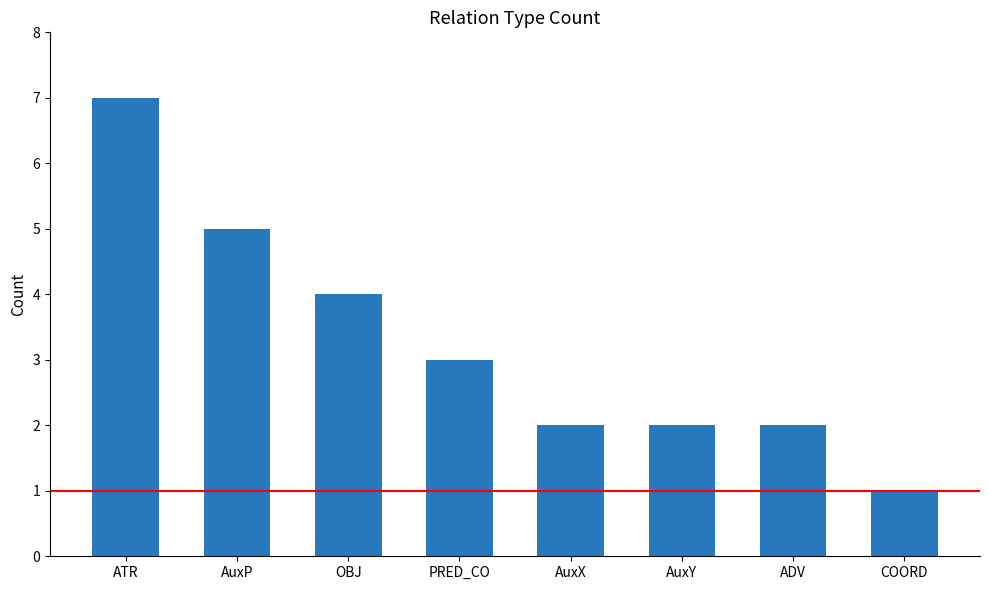

What is the ratio of the value at AuxP to the value at PRED_CO?

1.7